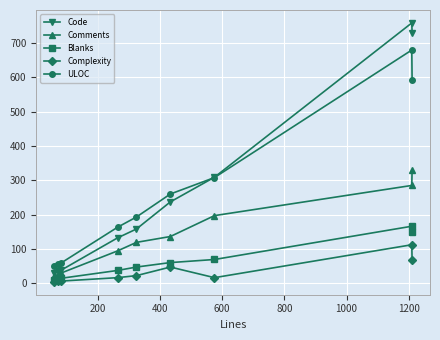

True or false: Blanks and Comments cross at least once.

False